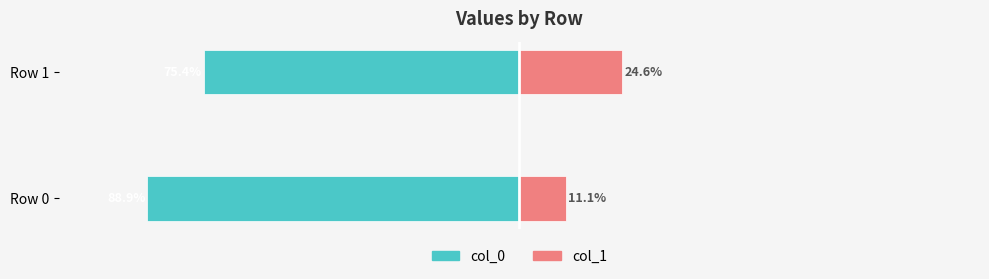

What is the value of the col_0 bar at the 1st from the left?

-88.9